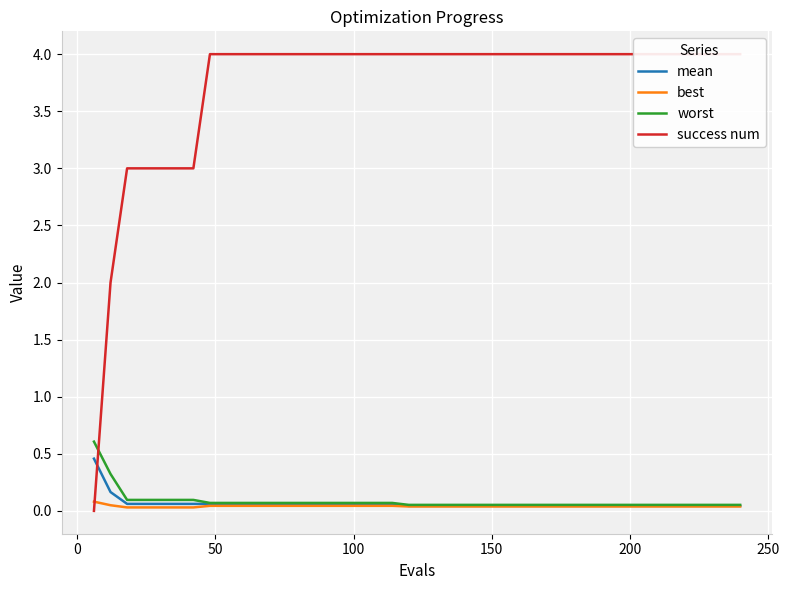

Reading left to right, extract all data points from this chart.

mean: 0.5	0.2	0.1	0.1	0.1	0.1	0.1	0.1	0.1	0.1	0.1	0.1	0.1	0.1	0.1	0.1	0.1	0.1	0.1	0.0	0.0	0.0	0.0	0.0	0.0	0.0	0.0	0.0	0.0	0.0	0.0	0.0	0.0	0.0	0.0	0.0	0.0	0.0	0.0	0.0
best: 0.1	0.0	0.0	0.0	0.0	0.0	0.0	0.0	0.0	0.0	0.0	0.0	0.0	0.0	0.0	0.0	0.0	0.0	0.0	0.0	0.0	0.0	0.0	0.0	0.0	0.0	0.0	0.0	0.0	0.0	0.0	0.0	0.0	0.0	0.0	0.0	0.0	0.0	0.0	0.0
worst: 0.6	0.3	0.1	0.1	0.1	0.1	0.1	0.1	0.1	0.1	0.1	0.1	0.1	0.1	0.1	0.1	0.1	0.1	0.1	0.1	0.1	0.1	0.1	0.1	0.1	0.1	0.1	0.1	0.1	0.1	0.1	0.1	0.1	0.1	0.1	0.1	0.1	0.1	0.1	0.1
success num: 0.0	2.0	3.0	3.0	3.0	3.0	3.0	4.0	4.0	4.0	4.0	4.0	4.0	4.0	4.0	4.0	4.0	4.0	4.0	4.0	4.0	4.0	4.0	4.0	4.0	4.0	4.0	4.0	4.0	4.0	4.0	4.0	4.0	4.0	4.0	4.0	4.0	4.0	4.0	4.0